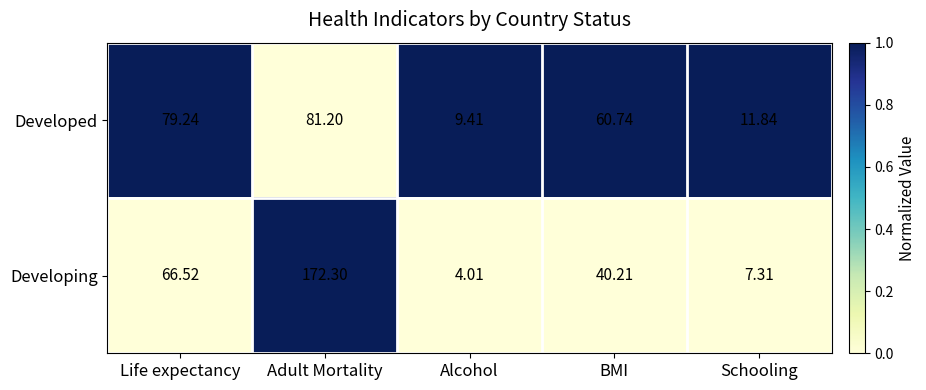

What is the spread (max minus min) of values at Adult Mortality?

91.1